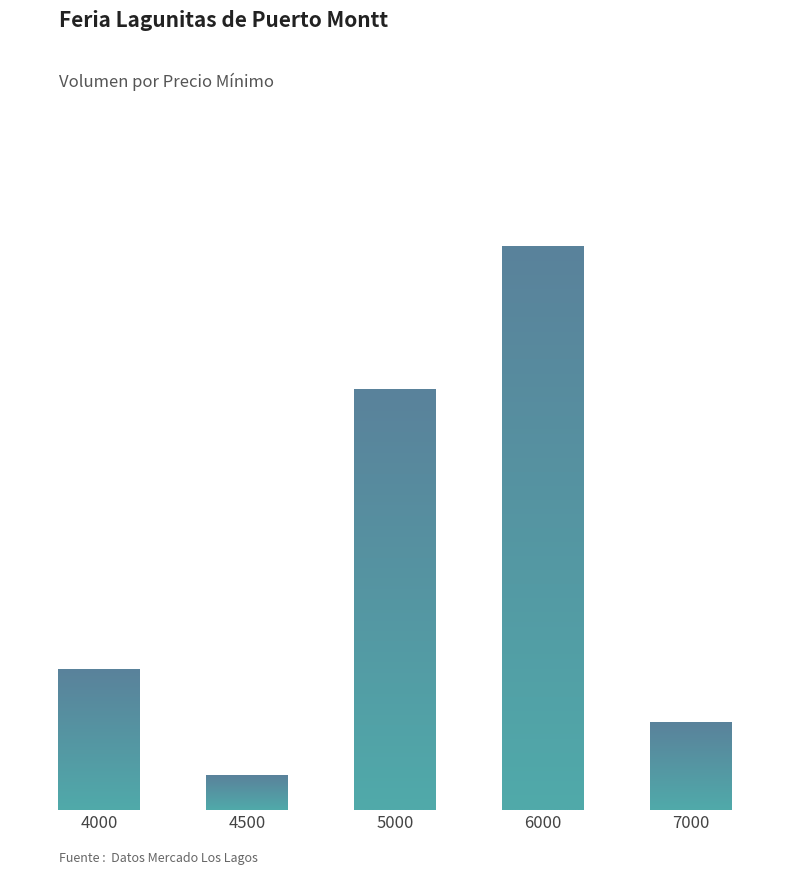

Is it true that the value at 7000 is 230?

True